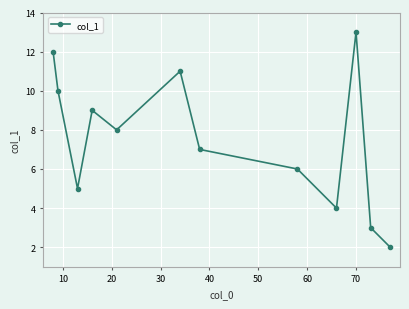

How many series are shown in this chart?

1